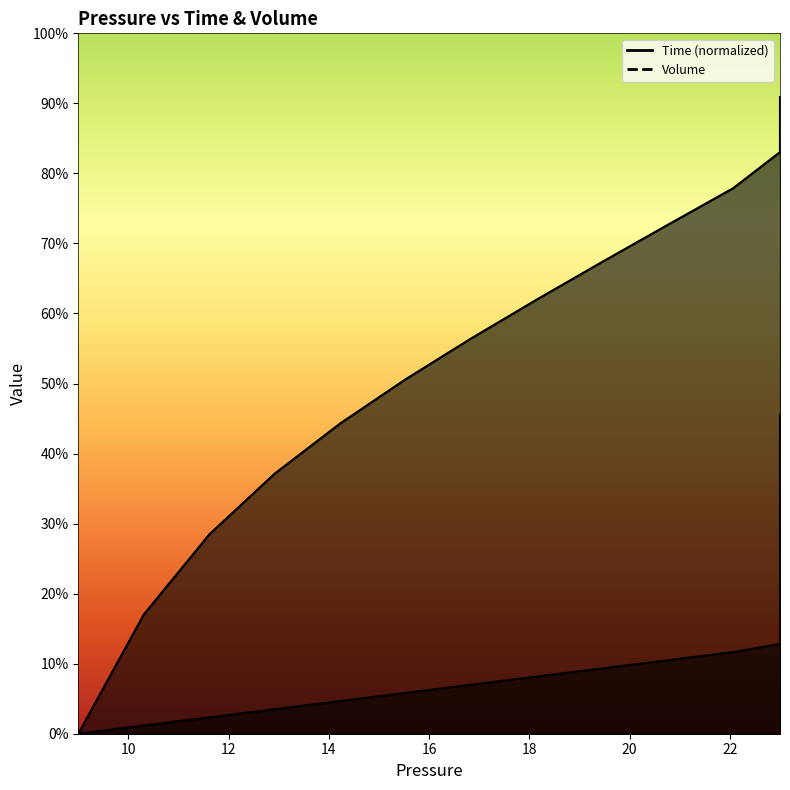

Which series has the largest range (max minus min)?

Volume